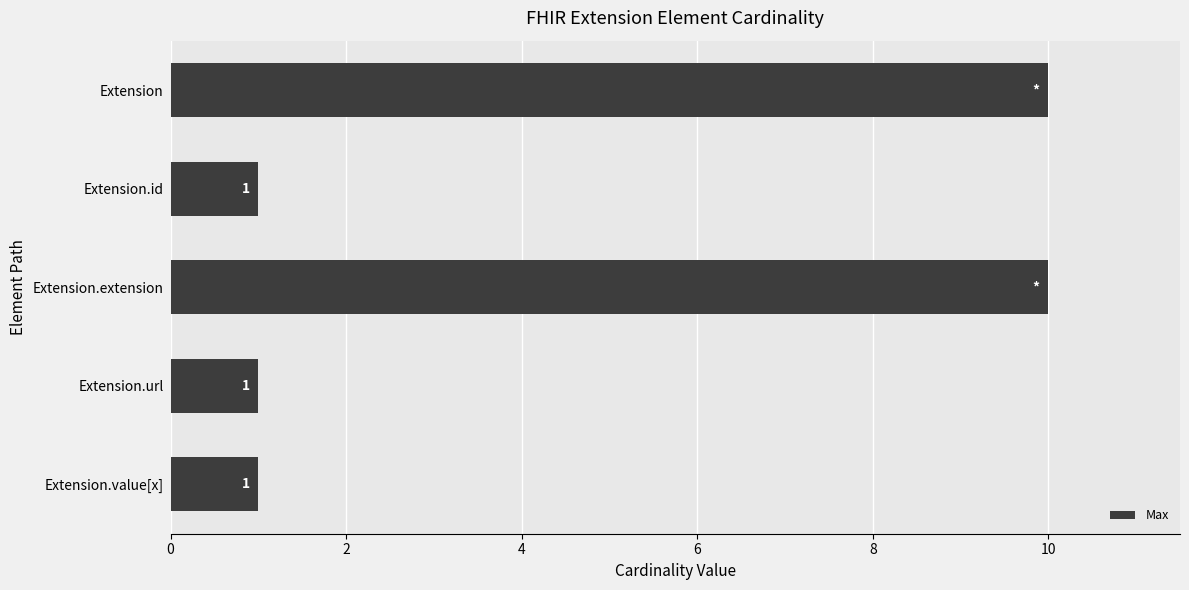

How many series are shown in this chart?

1